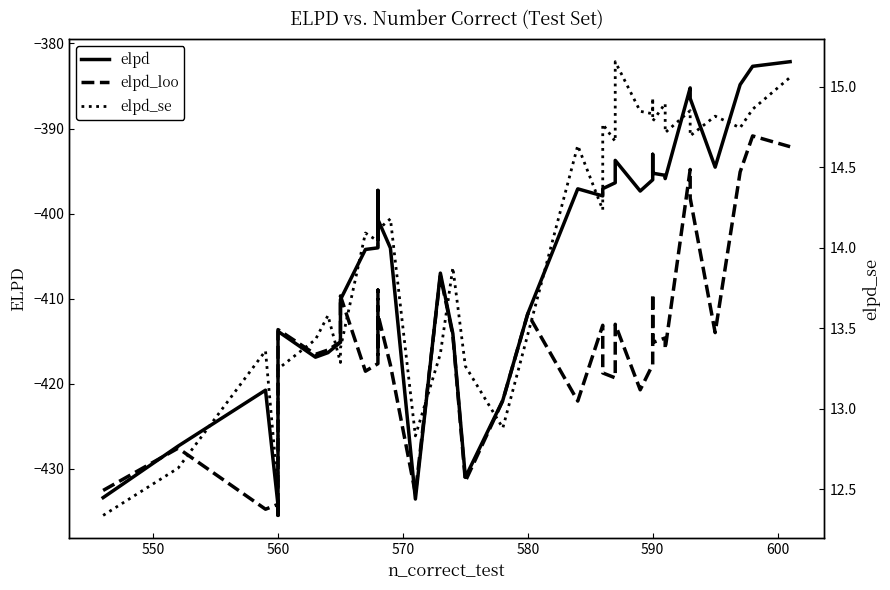

How many distinct data groups are displayed?

3